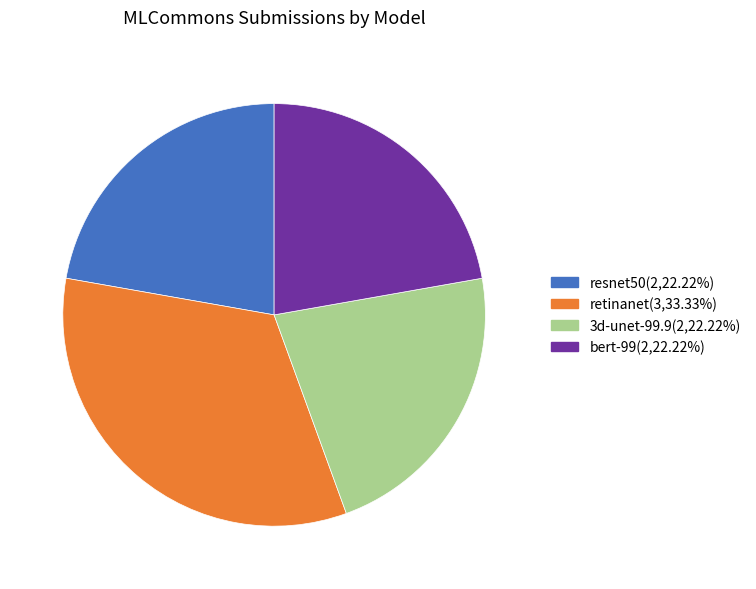

Approximately how many times larger is the value at resnet50(2,22.22%) compared to bert-99(2,22.22%)?

1.0